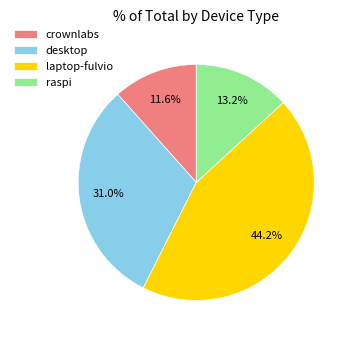

To the nearest percent, what portion does laptop-fulvio represent?

44%